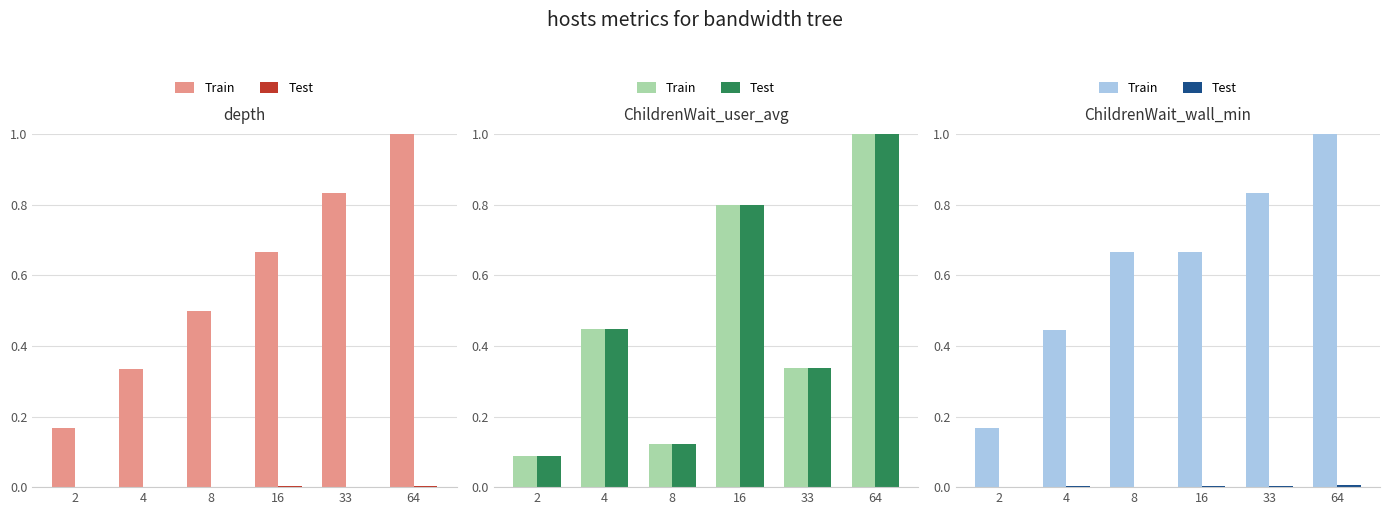

Is the value of Train at 16 greater than the value of Test at 4?

Yes